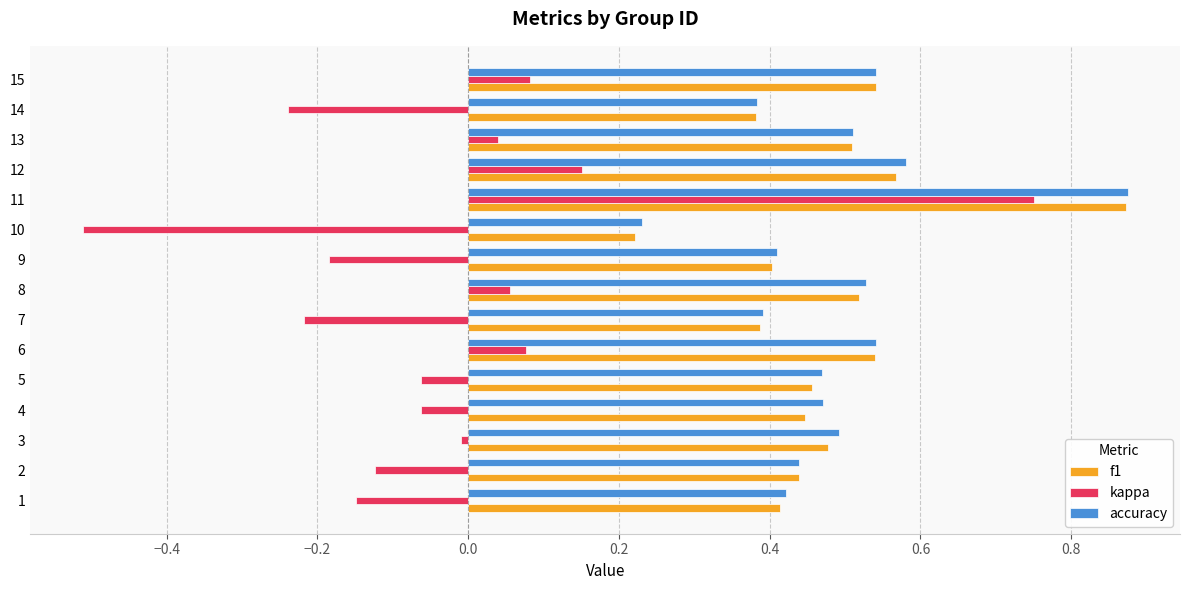

True or false: f1 has a value of 1.3 at 10.

False